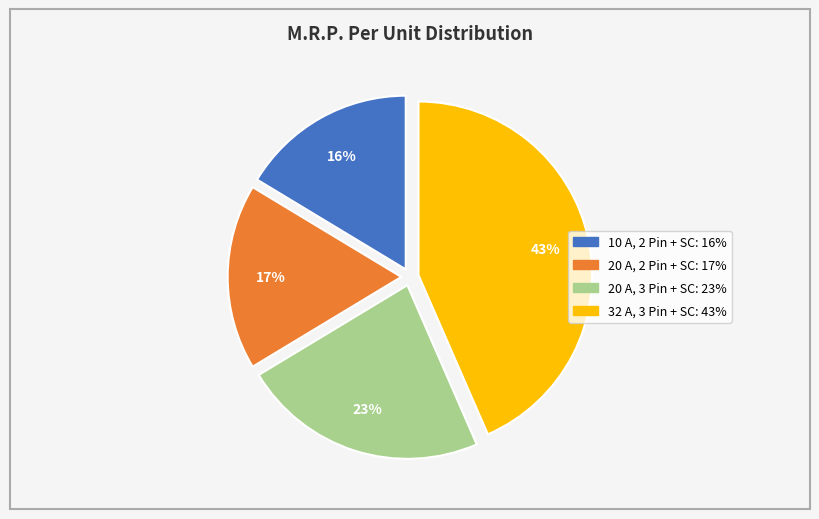

What percentage is the 32 A, 3 Pin + SC slice, to the nearest percent?

43%